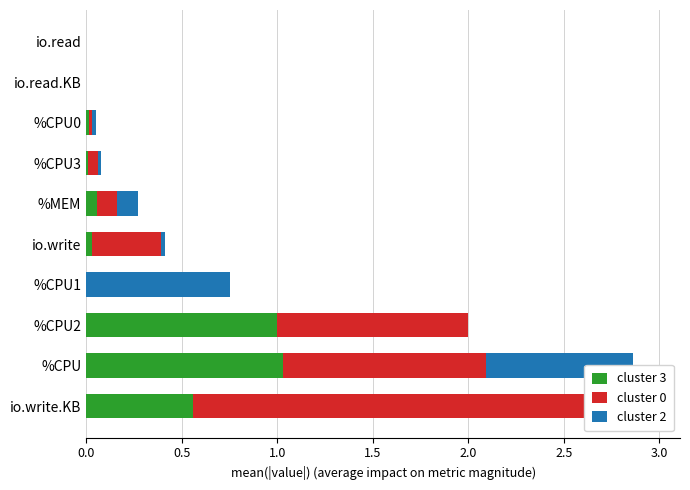

List the series in order of their peak value, highest first.

cluster 0, cluster 3, cluster 2